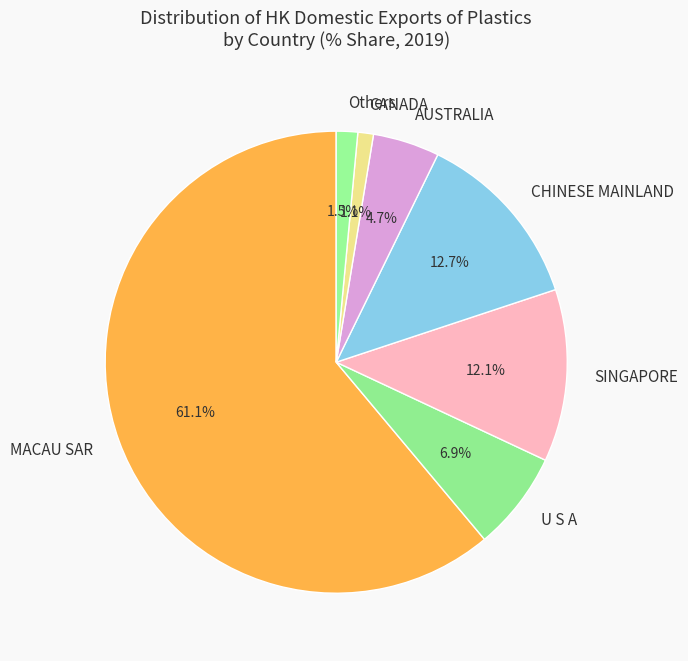

Is it true that CHINESE MAINLAND is 1% of the pie?

False